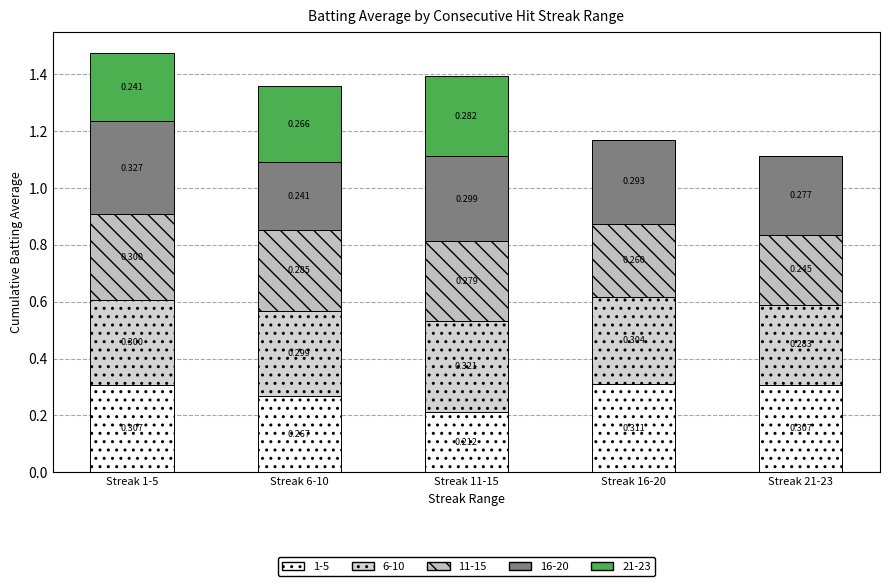

What is the sum of the 21-23 values at Streak 21-23 and Streak 1-5?

0.2